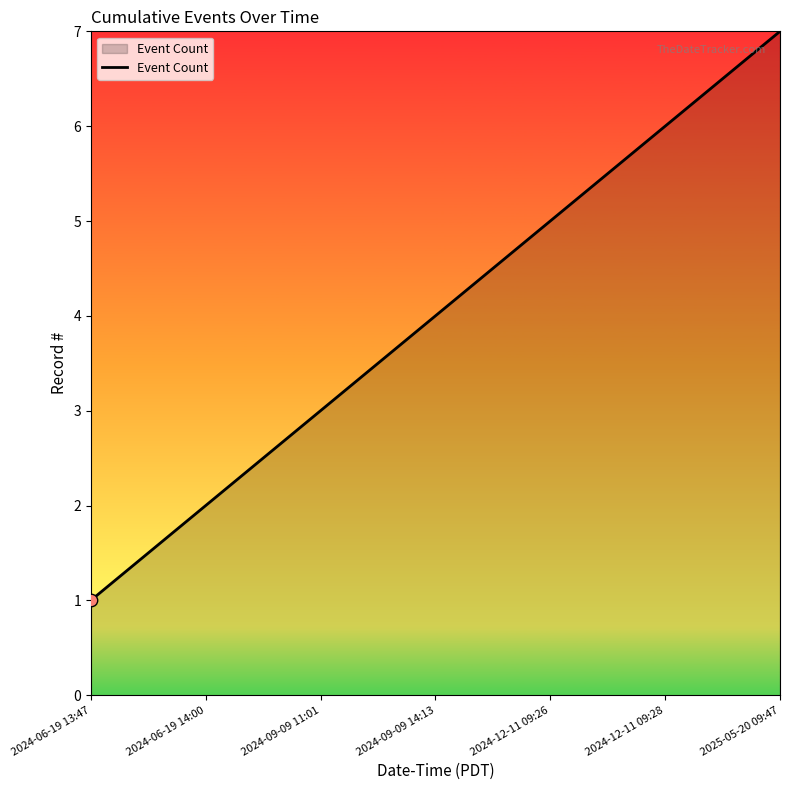

What is the change in value from 2024-09-09 11:01 to 2024-09-09 14:13?

+1